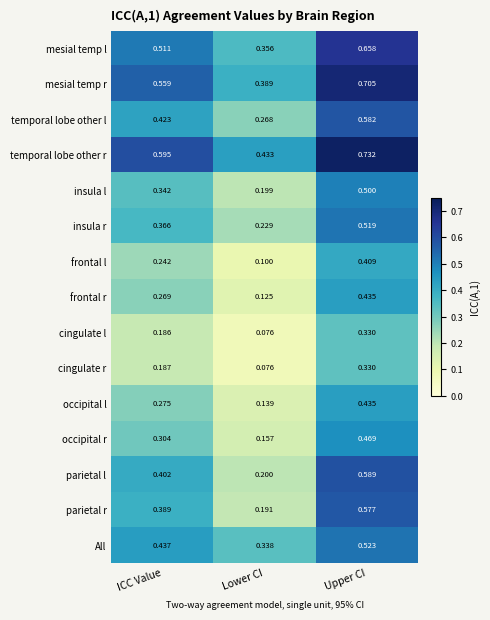

Rank the categories by cingulate r value from lowest to highest.

Lower CI, ICC Value, Upper CI